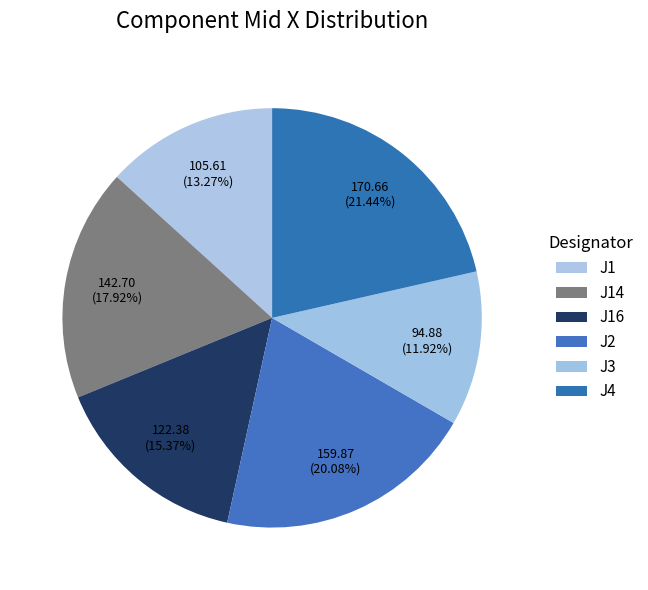

What is the change in value from J2 to J4?

+10.8